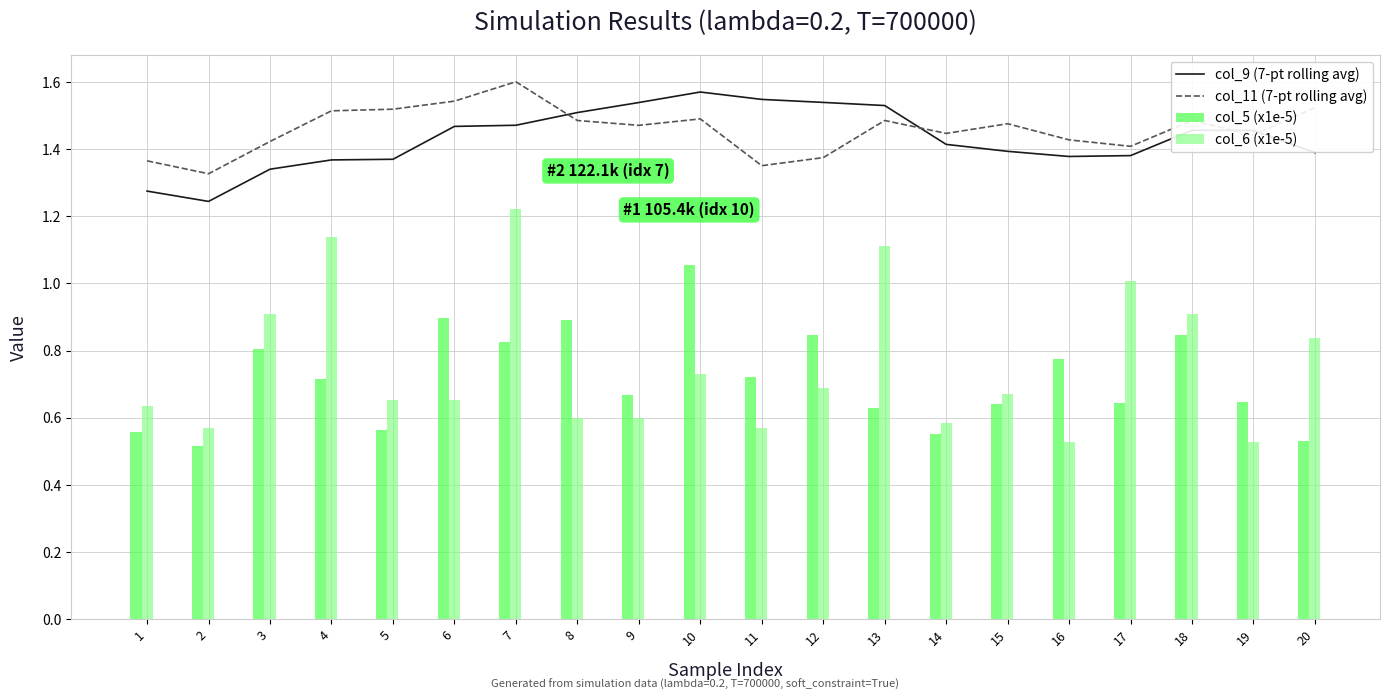

What is the difference between the maximum and minimum values in the col_5 (x1e-5) series?

0.5